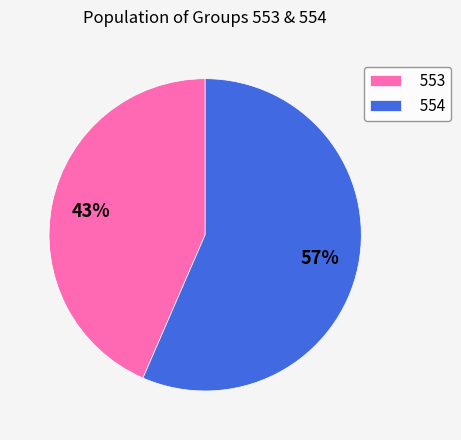

Does 554 represent more than half of the total?

Yes